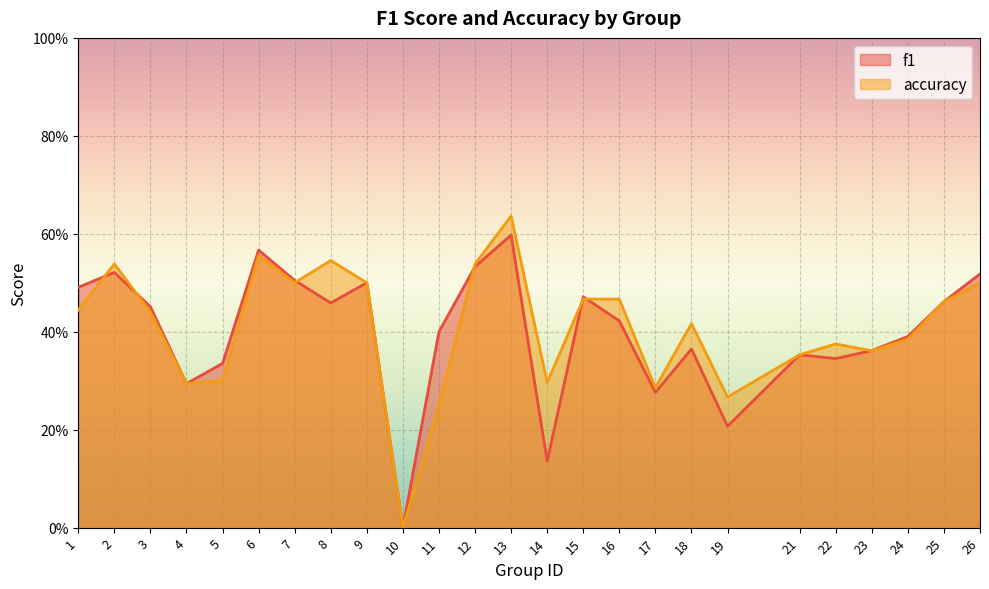

Is the value of accuracy at 25 greater than the value of f1 at 5?

Yes